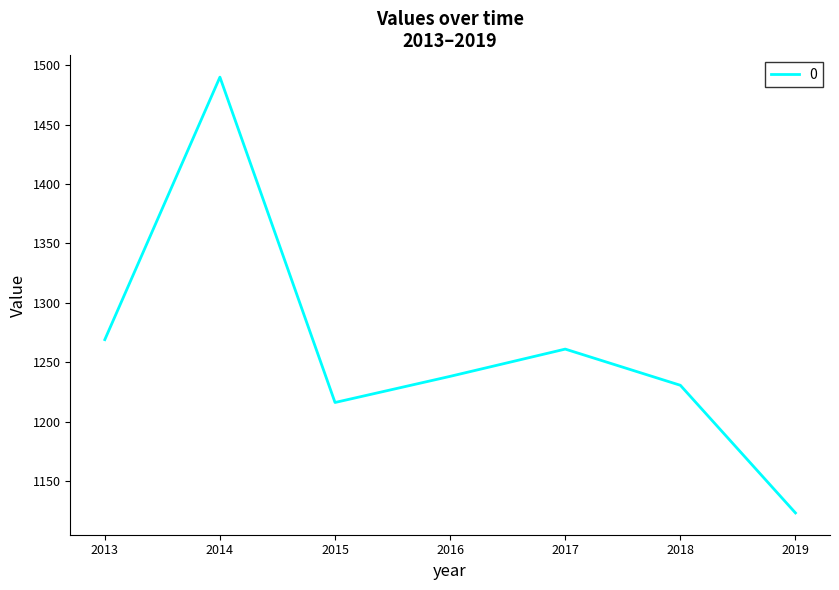

The value at 2018 is 1230.8. True or false?

True